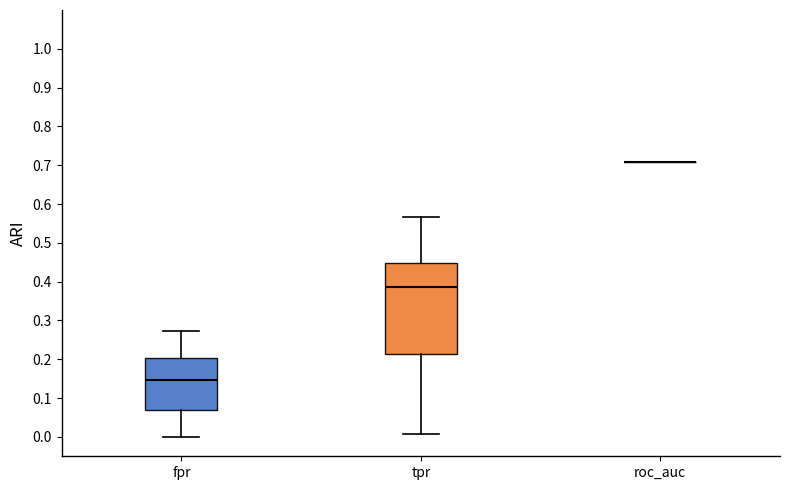

Where does the lower whisker of the box for tpr end on the y-axis? The values are not printed on the chart, so give them approximately, as read against the axis.

0.01